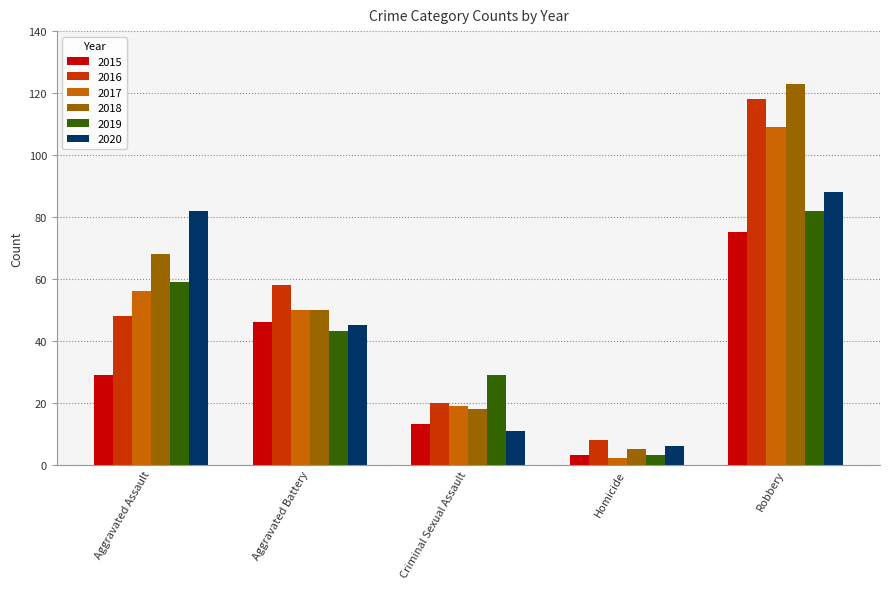

Reading right to left, transcribe all the data shown in this chart.

2015: 75	3	13	46	29
2016: 118	8	20	58	48
2017: 109	2	19	50	56
2018: 123	5	18	50	68
2019: 82	3	29	43	59
2020: 88	6	11	45	82